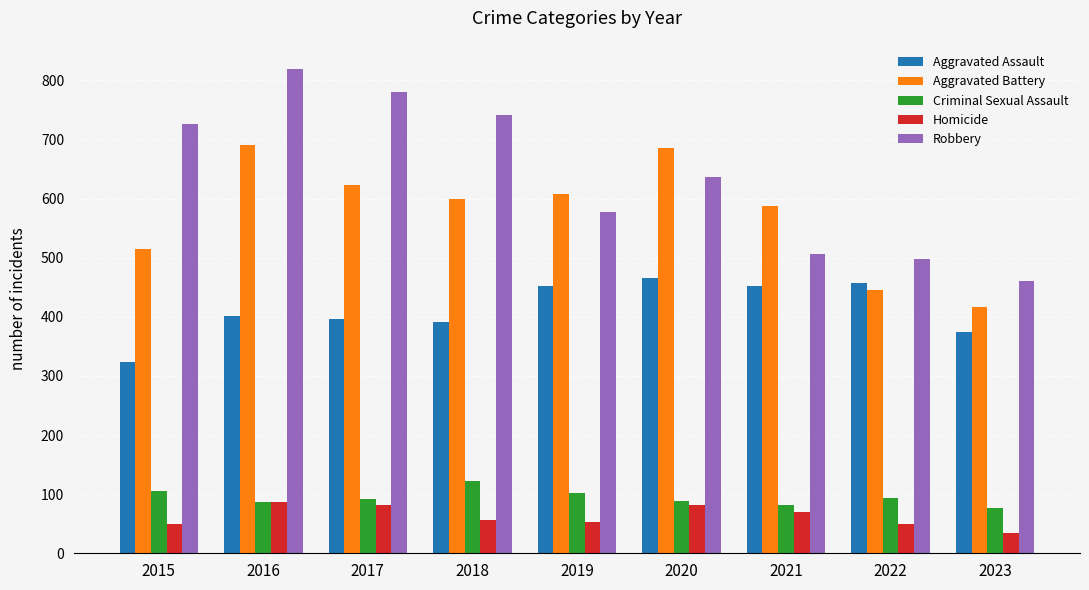

What are all the series names shown in the legend?

Aggravated Assault, Aggravated Battery, Criminal Sexual Assault, Homicide, Robbery